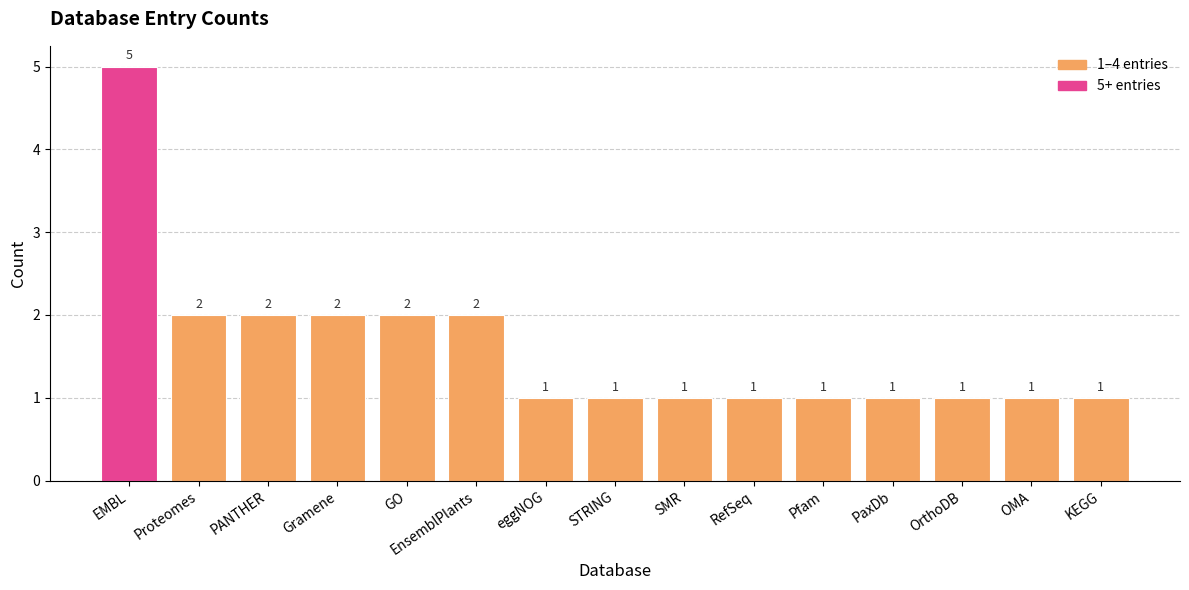

What is the label of the 8th bar from the right?

STRING